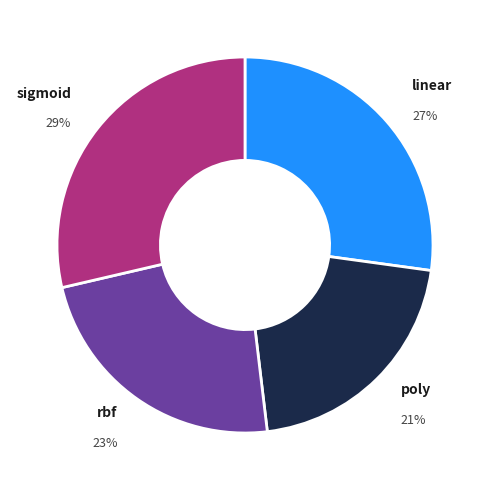

Does poly account for over 50% of the chart?

No